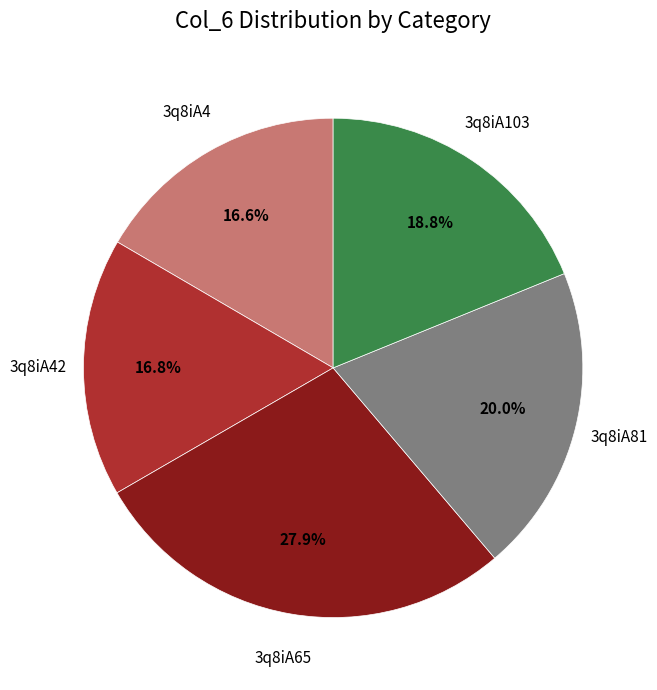

Does any single category account for the majority?

No